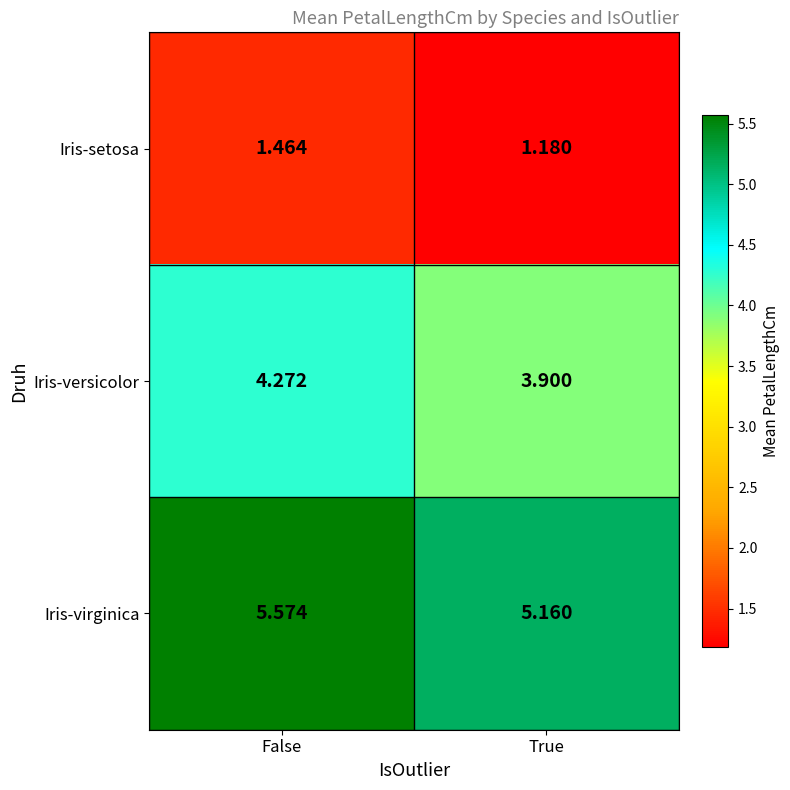

How many categories are shown in the chart?

2